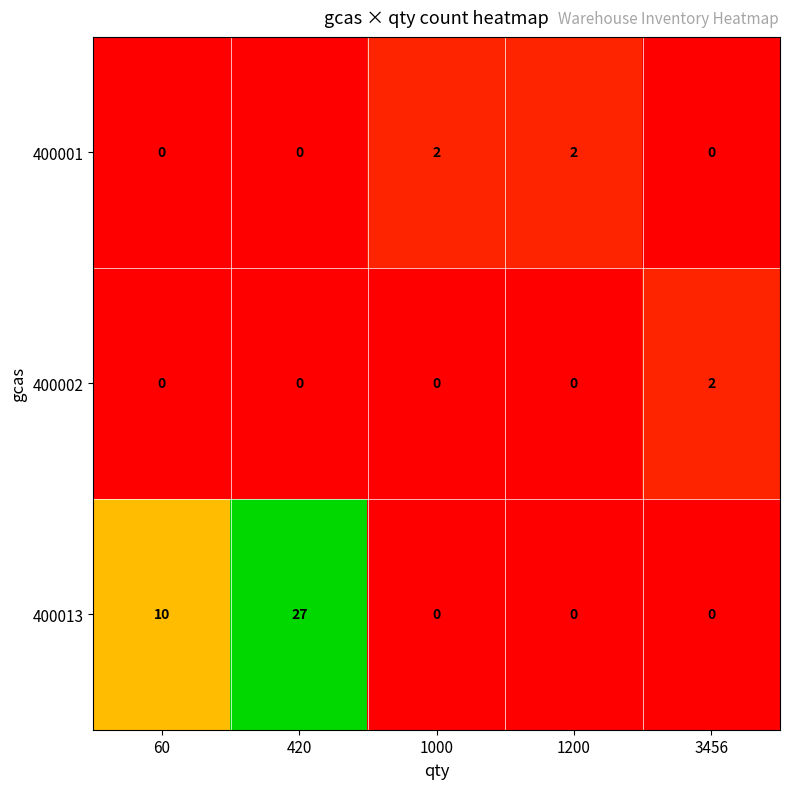

At how many categories does at least one series exceed 1?

5